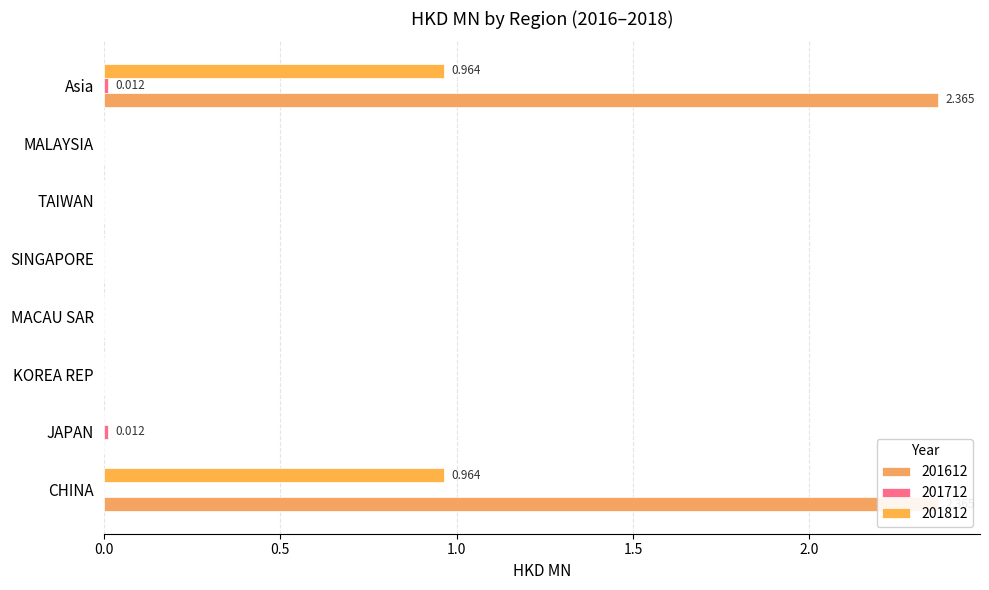

What are all the series names shown in the legend?

201612, 201712, 201812